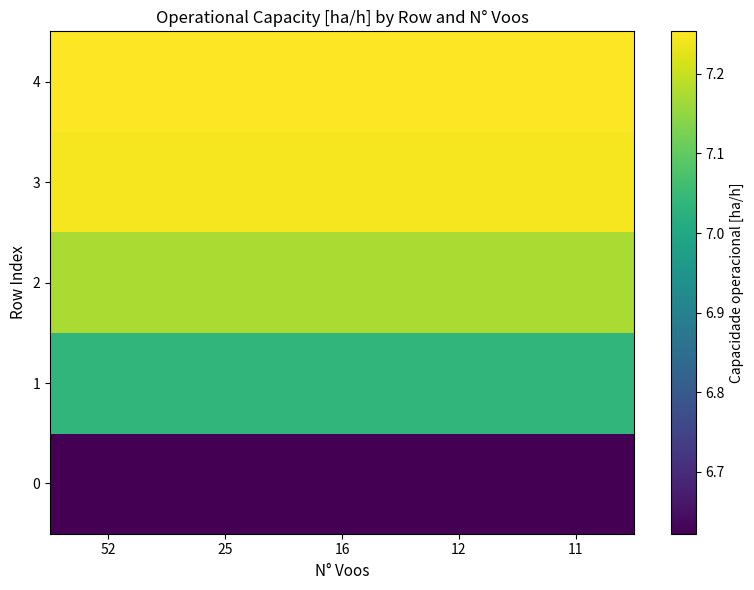

At which category is the sum across all series the highest?

52